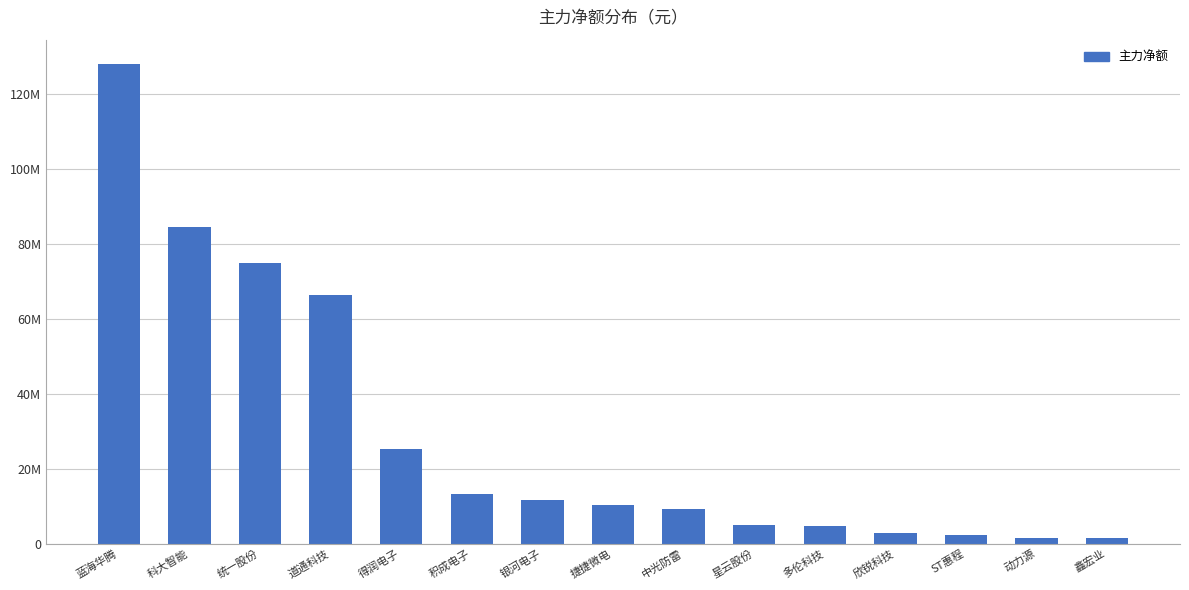

At which category does the chart reach its peak across all series?

蓝海华腾